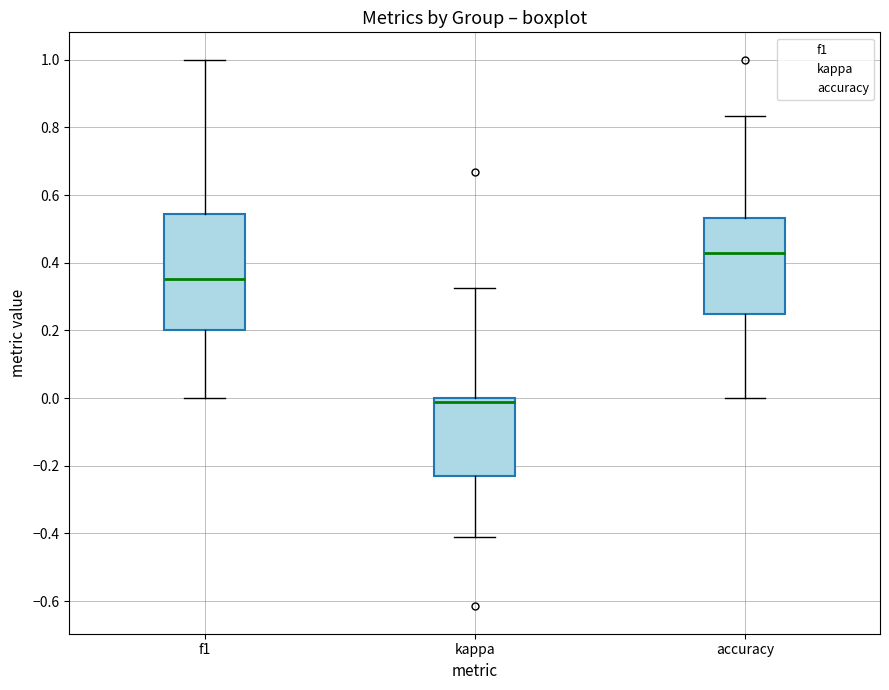

Comparing the boxes themselves (not the whiskers), which one is the tallest?

f1